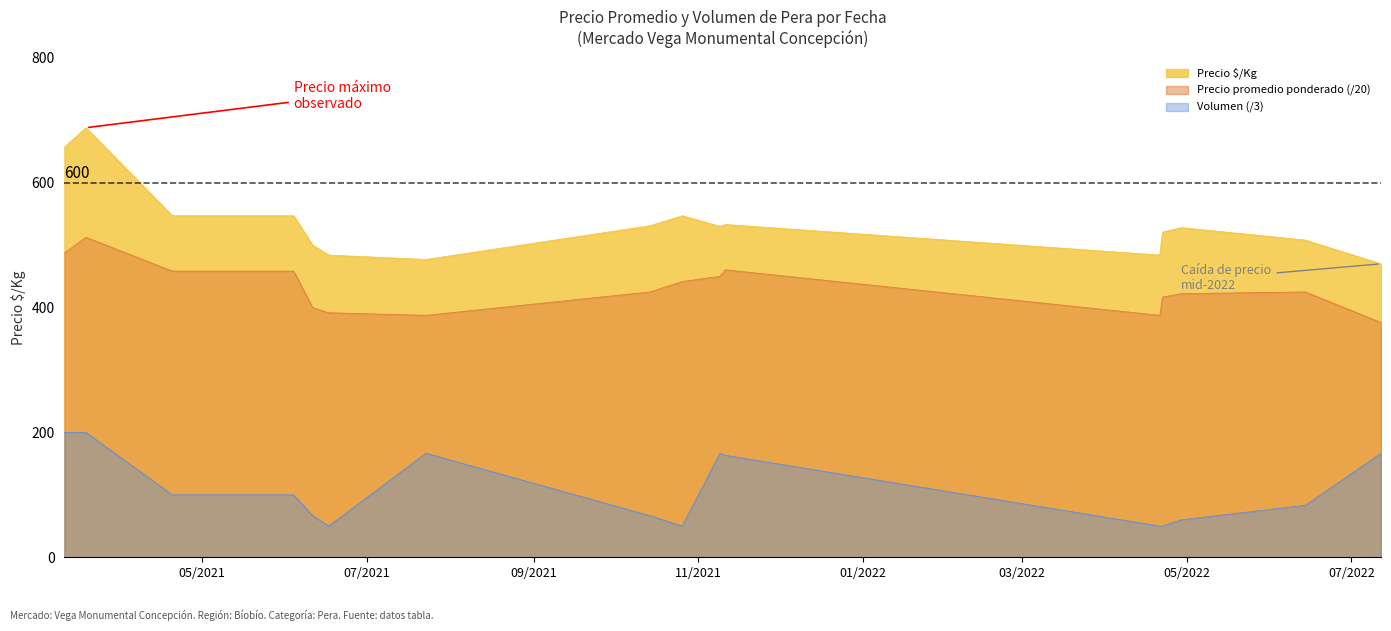

List the labels in order of Volumen value, largest first.

2021-03-11, 2021-03-19, 2021-07-23, 2021-11-09, 2022-07-12, 2021-11-11, 2021-04-20, 2021-06-04, 2022-06-14, 2021-06-11, 2021-10-14, 2022-04-29, 2021-06-17, 2021-10-26, 2022-04-21, 2022-04-22